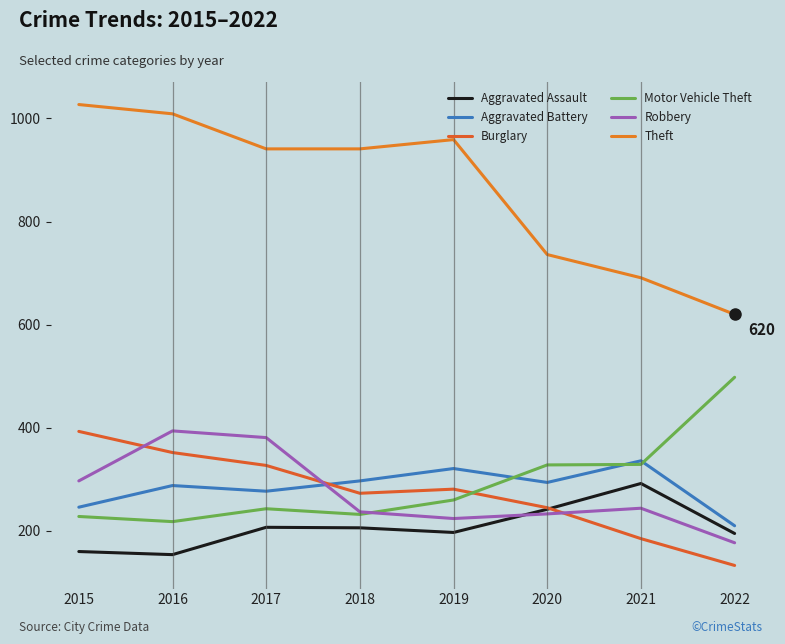

True or false: Motor Vehicle Theft and Theft cross at least once.

False